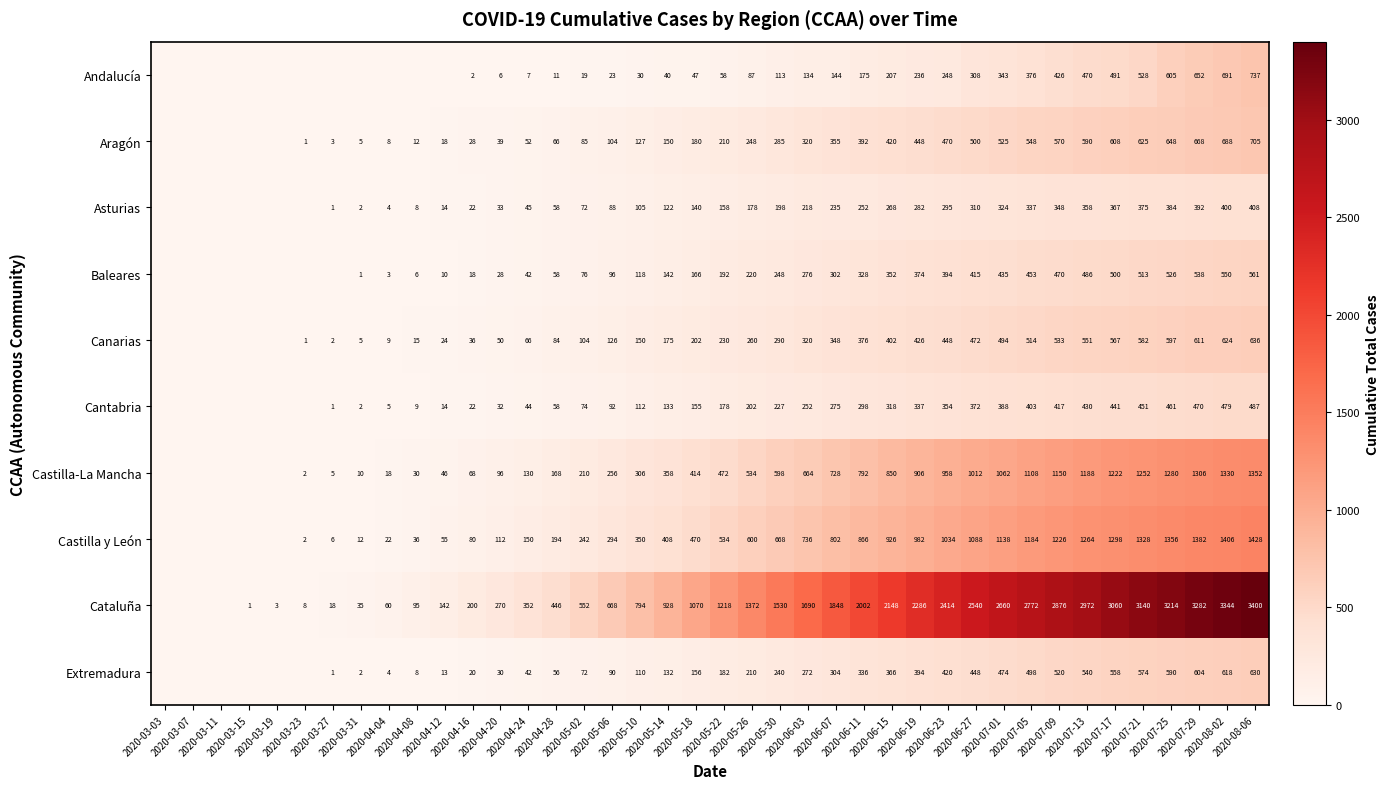

Which series has the largest total across all categories?

Cataluña